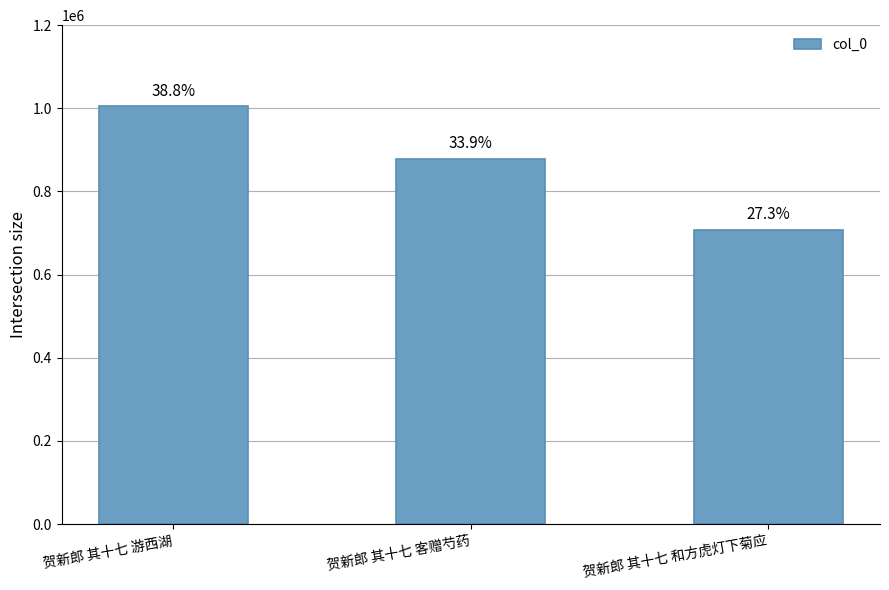

List the labels in order of value, smallest first.

贺新郎 其十七 和方虎灯下菊应, 贺新郎 其十七 客赠芍药, 贺新郎 其十七 游西湖